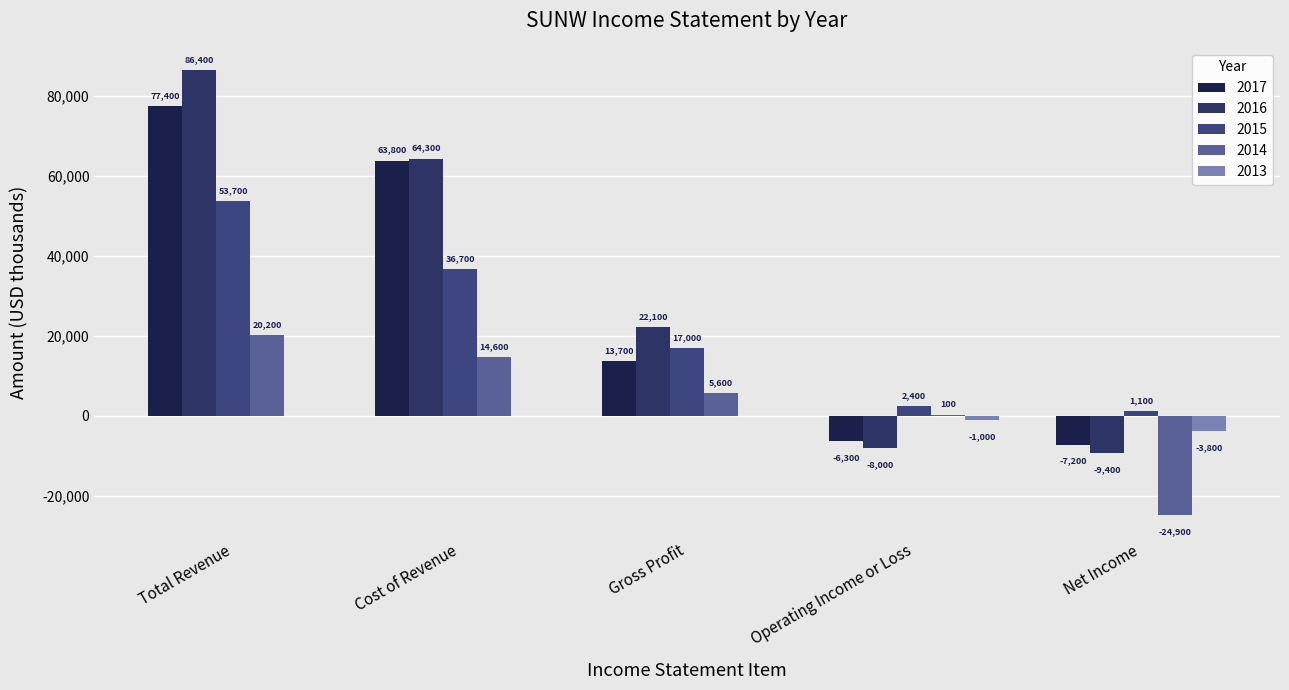

The 2015 series shows 11537 at Total Revenue. True or false?

False